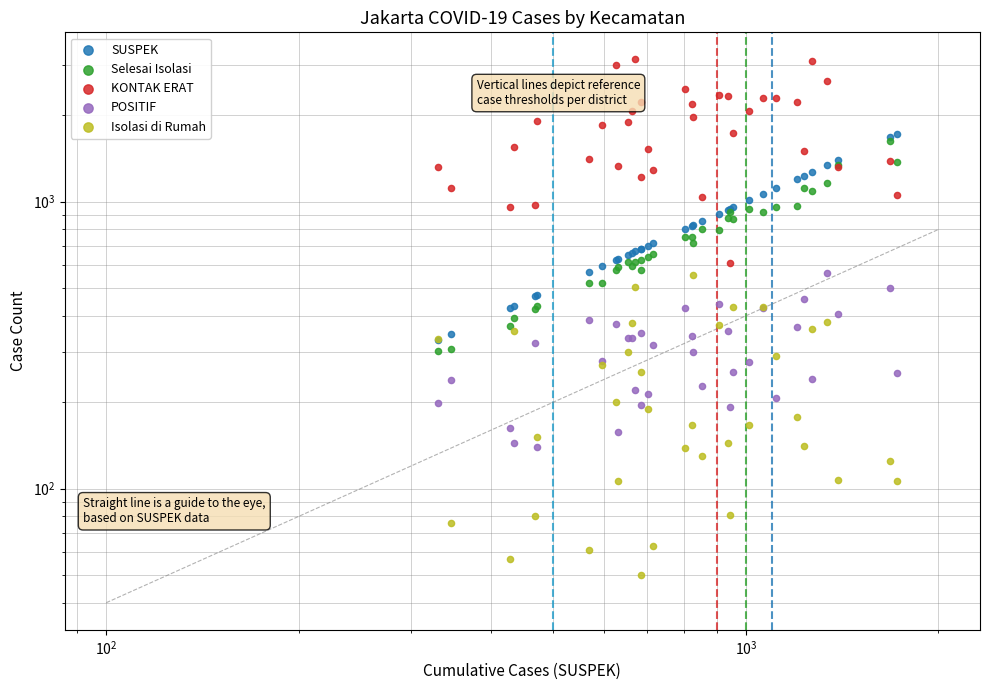

What are all the series names shown in the legend?

SUSPEK, Selesai Isolasi, KONTAK ERAT, POSITIF, Isolasi di Rumah